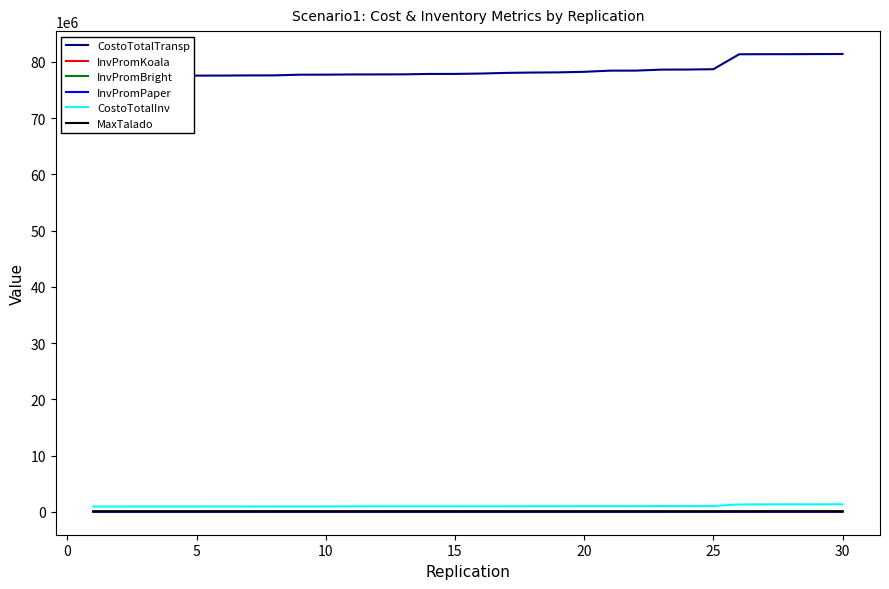

True or false: CostoTotalInv and InvPromBright cross at least once.

False